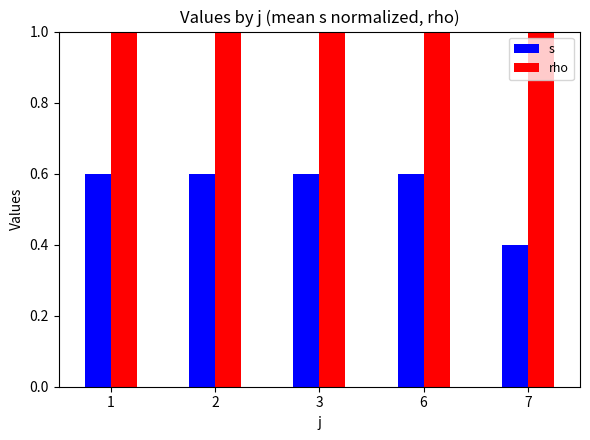

List the series in order of their peak value, lowest first.

s, rho